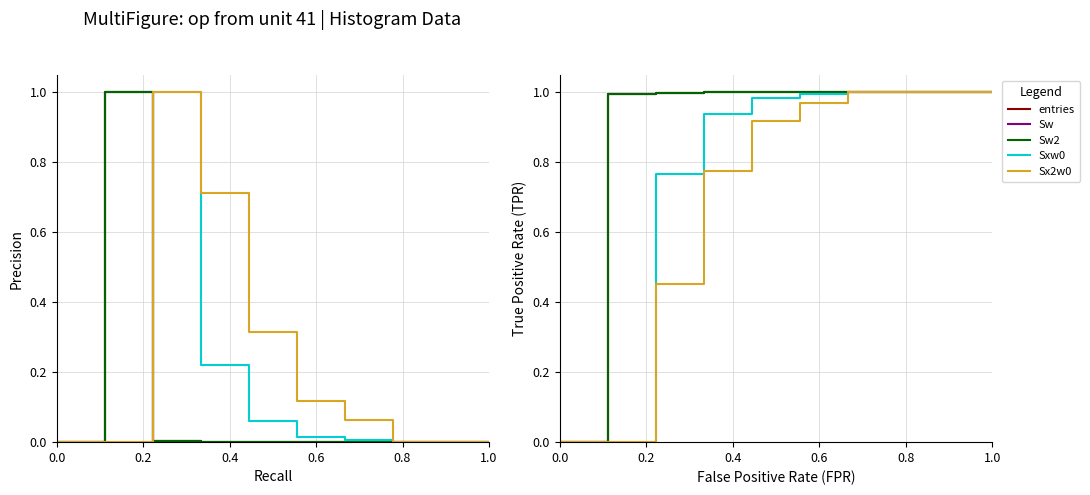

True or false: Sw2 and Sw cross at least once.

False